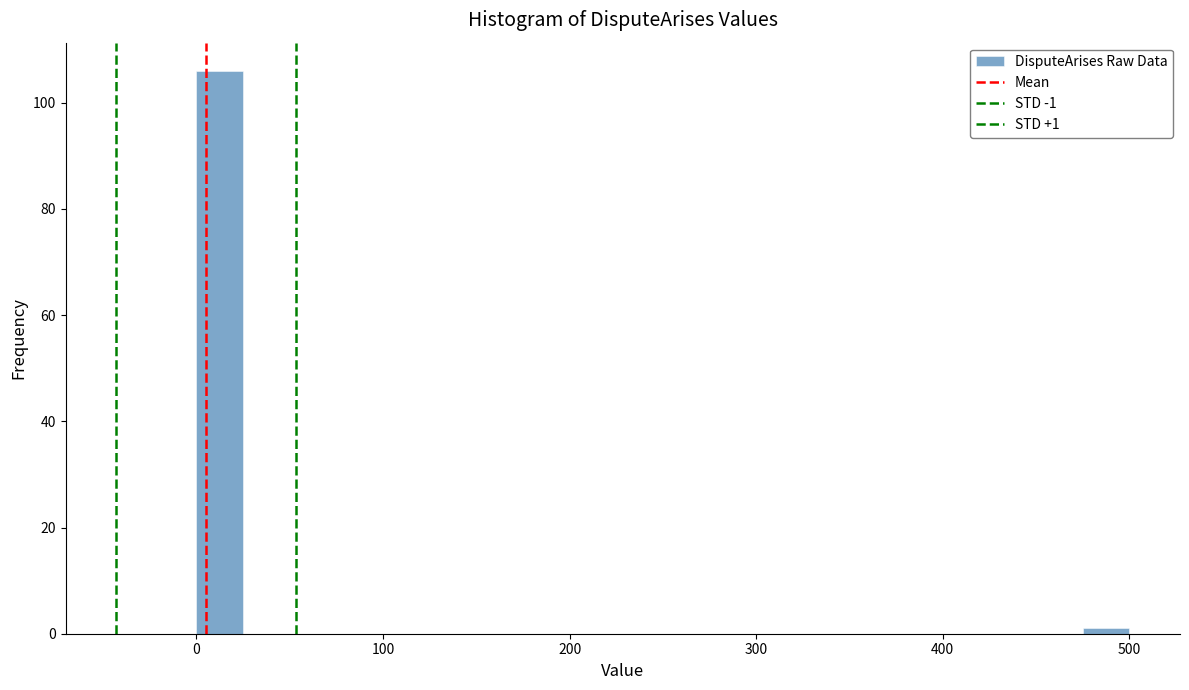

Read against the x-axis, roughly where is the centre of the tallest bar?

10